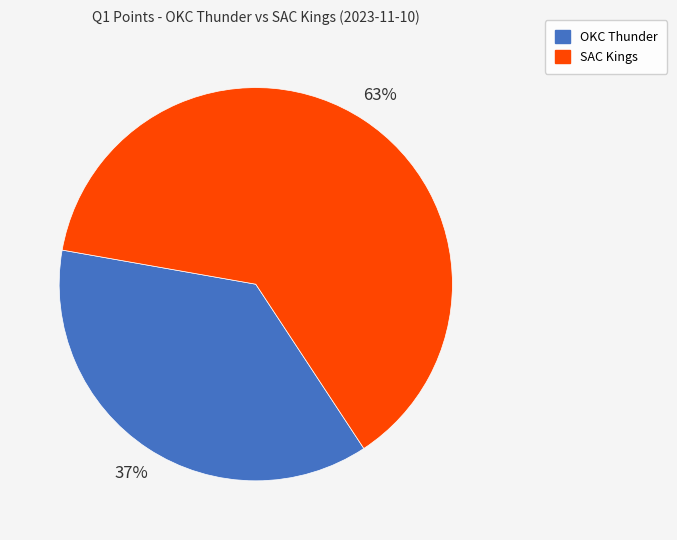

Combined, do OKC Thunder and SAC Kings account for over 50%?

Yes